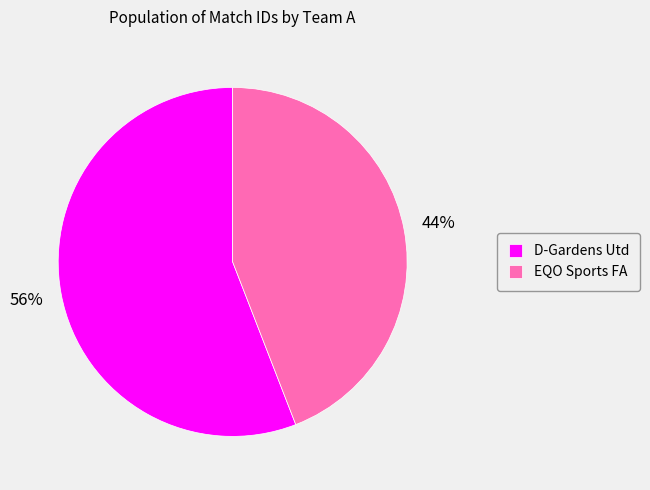

What is the largest slice in the pie chart?

D-Gardens Utd